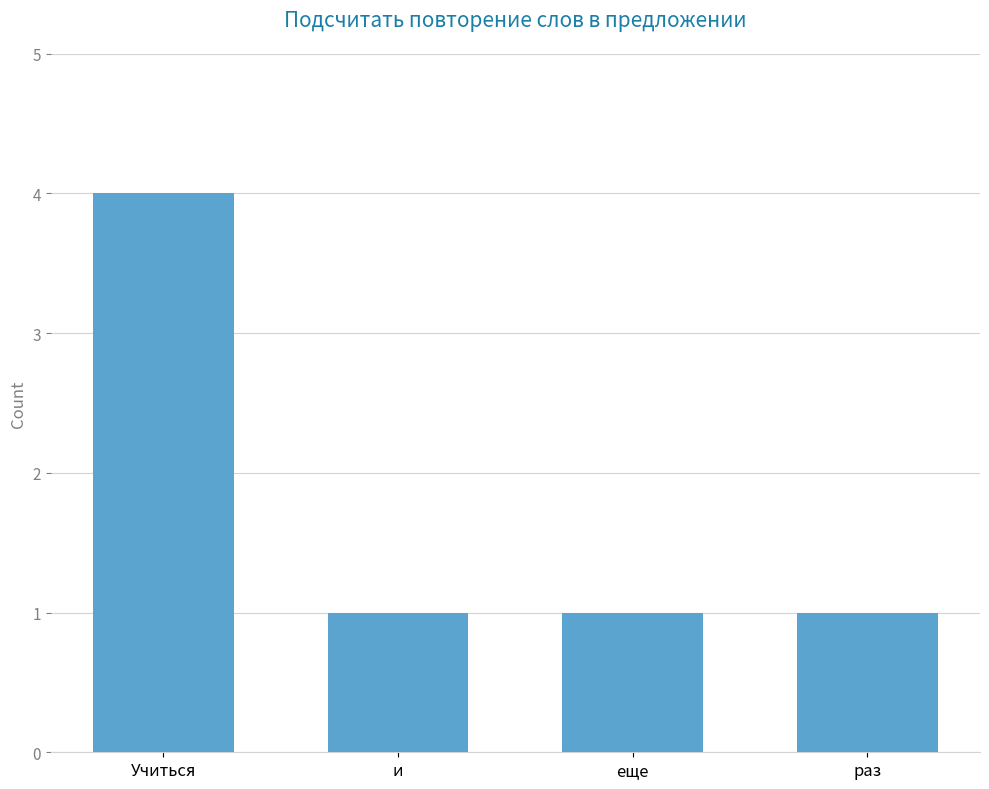

Is it true that the value at раз is 1?

True